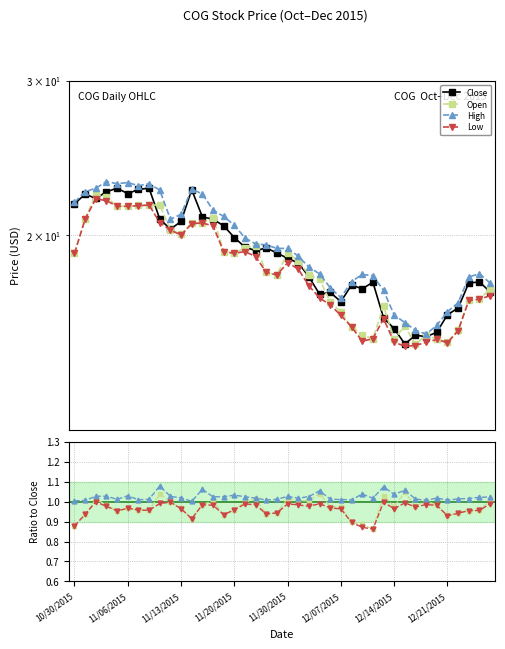

Count the number of categories in the chart.

40